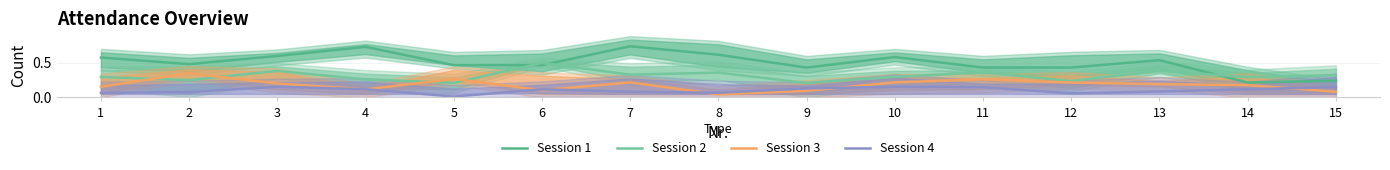

What is the spread (max minus min) of values at 9?

0.3